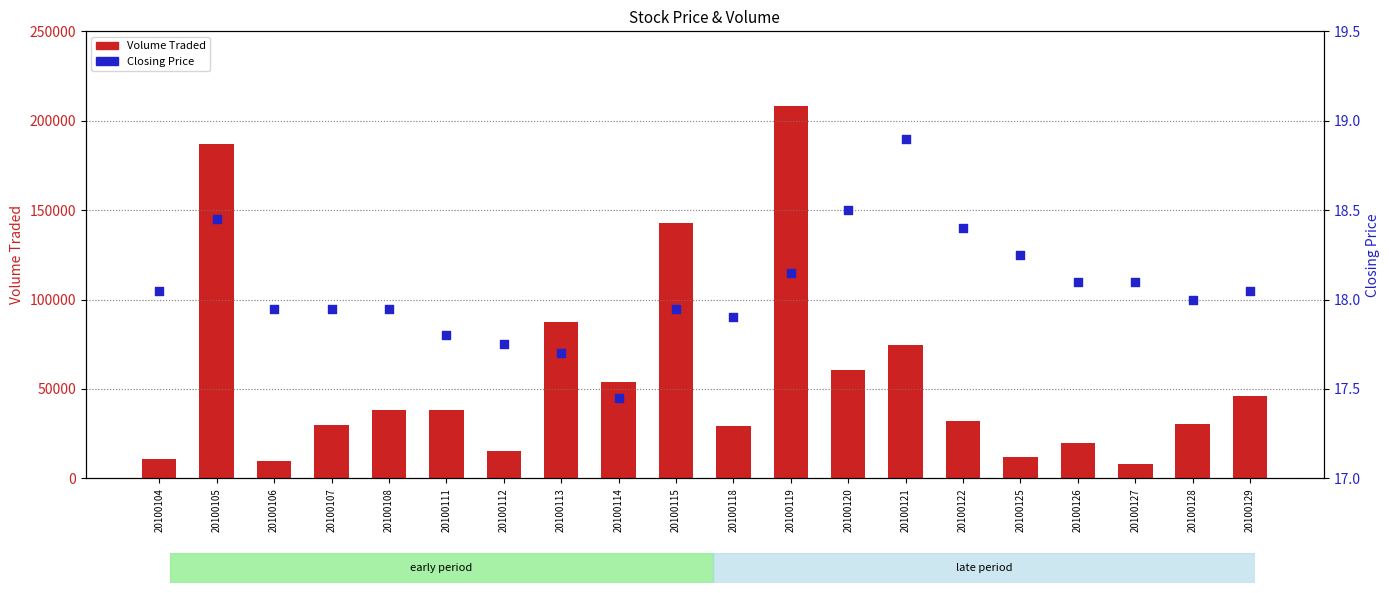

What are all the series names shown in the legend?

Volume Traded, Closing Price